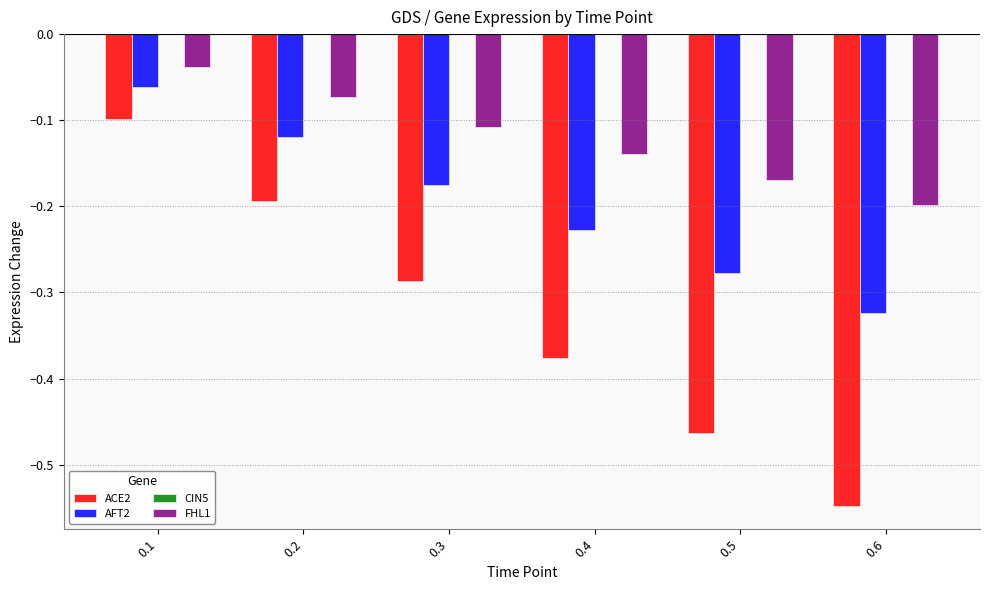

Which category has the highest value in the AFT2 series?

0.1